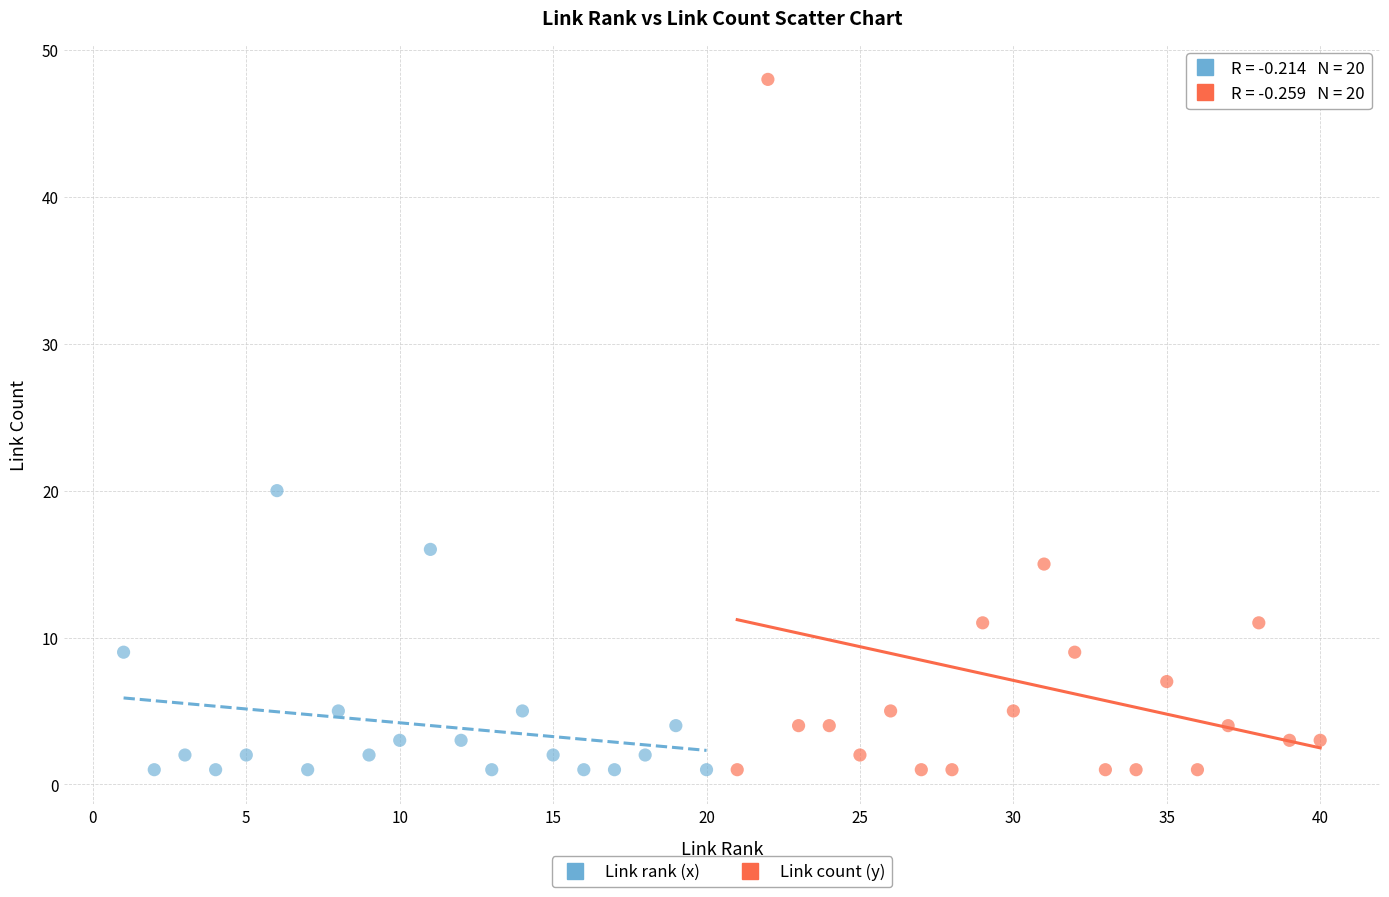

Which series has the widest spread of Y values?

Link count (y)